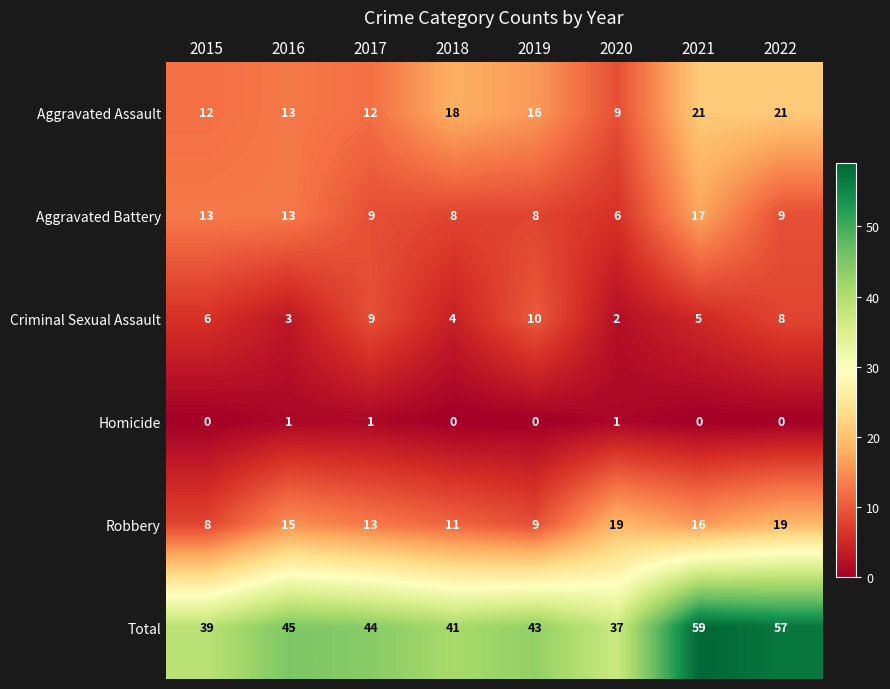

What is the spread (max minus min) of values at 2020?

36